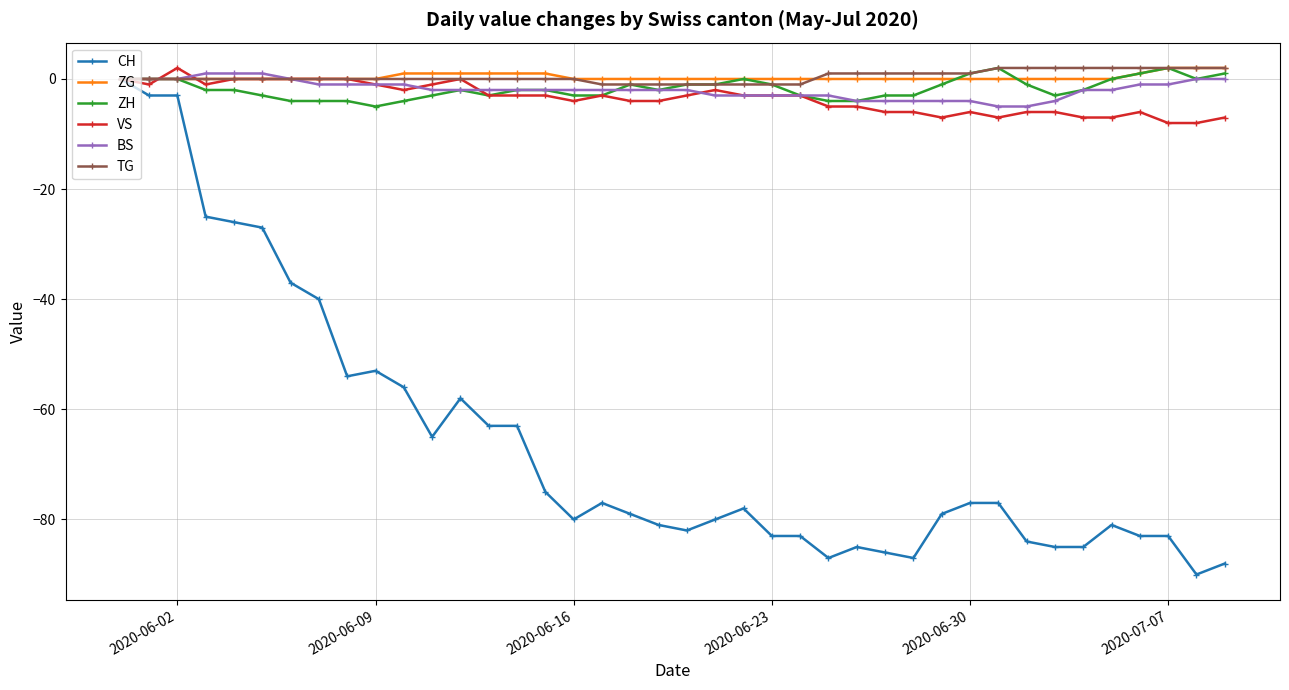

Which series has the widest spread of values?

CH